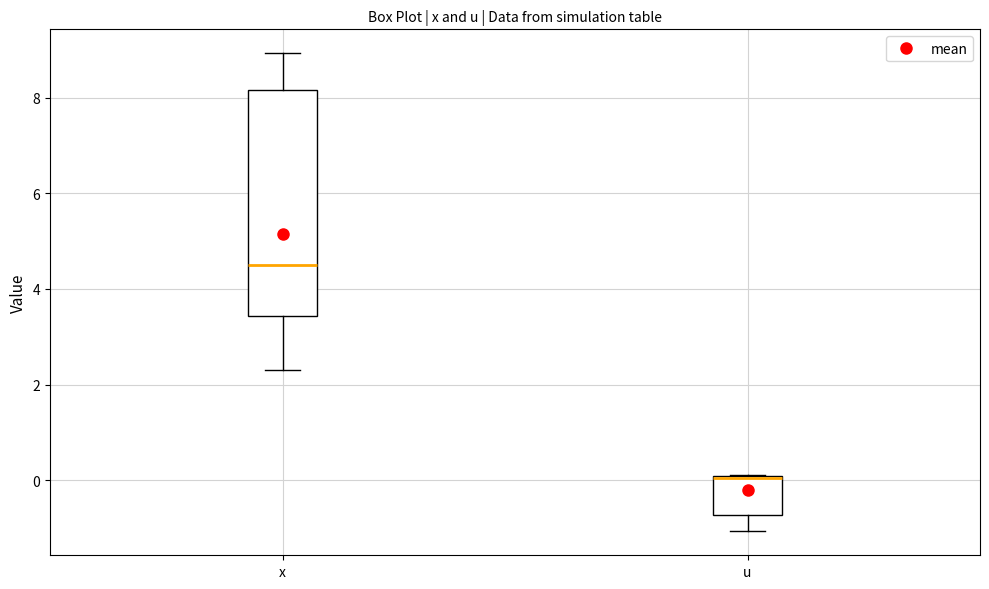

Comparing the boxes themselves (not the whiskers), which one is the tallest?

x